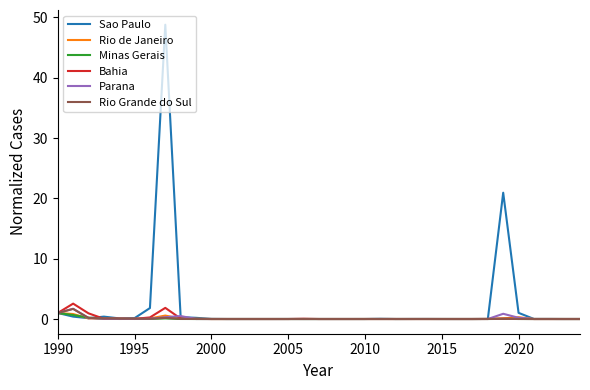

Which series has the largest range (max minus min)?

Sao Paulo